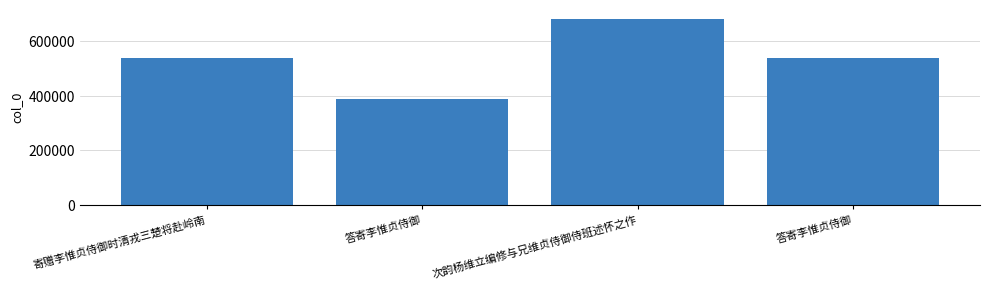

What is the label of the 3rd bar from the left?

次韵杨维立编修与兄维贞侍御侍班述怀之作